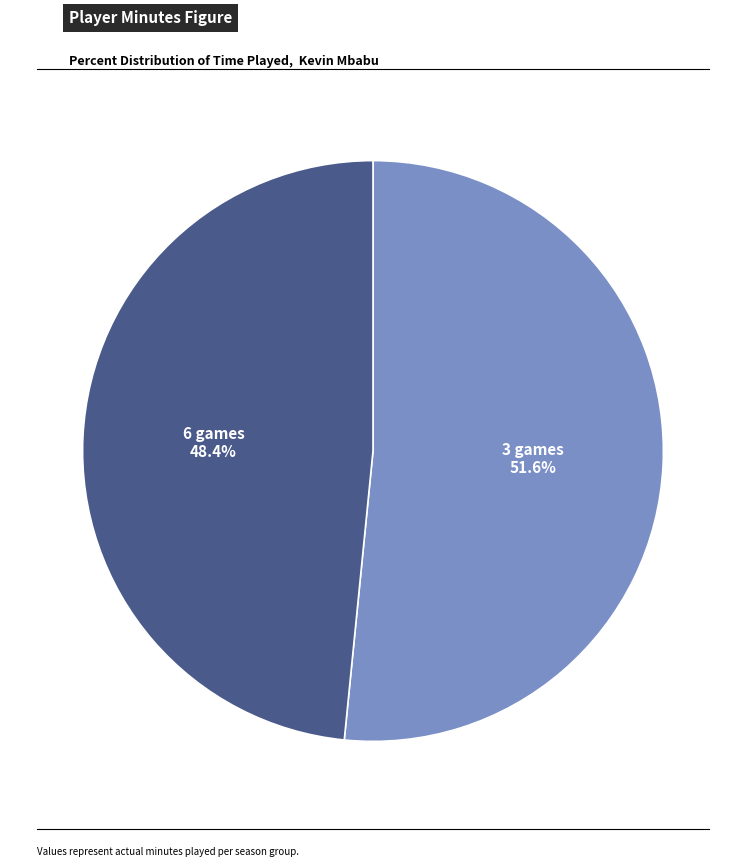

Is there any slice that represents more than half of the pie?

Yes